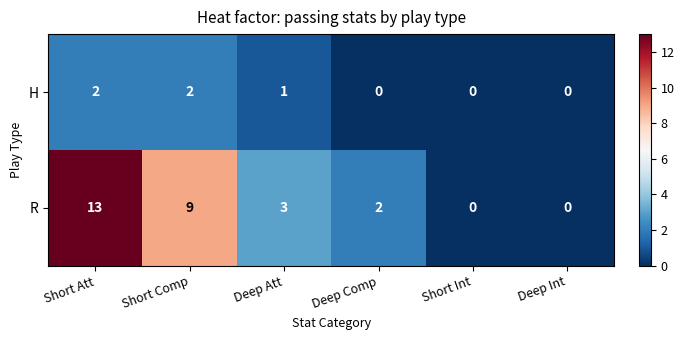

What is the difference between the maximum and second lowest values in the R series?

13